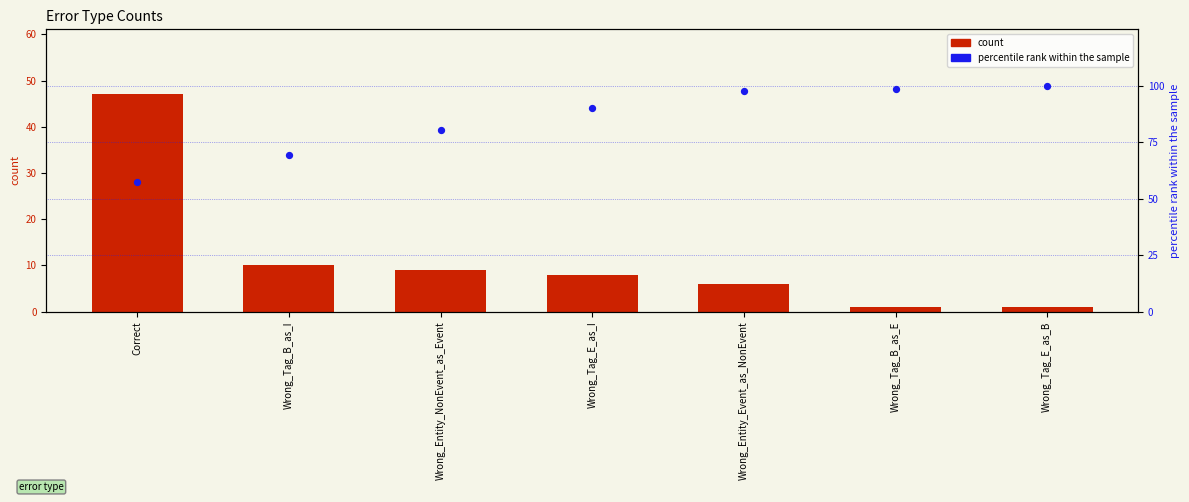

Which series has the largest total across all categories?

percentile rank within the sample